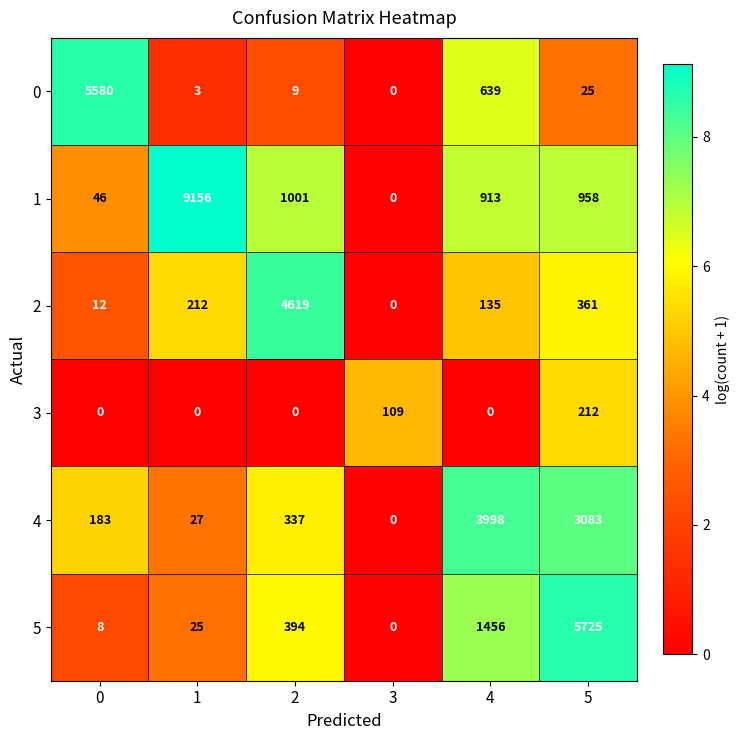

Count the number of data series in this chart.

6